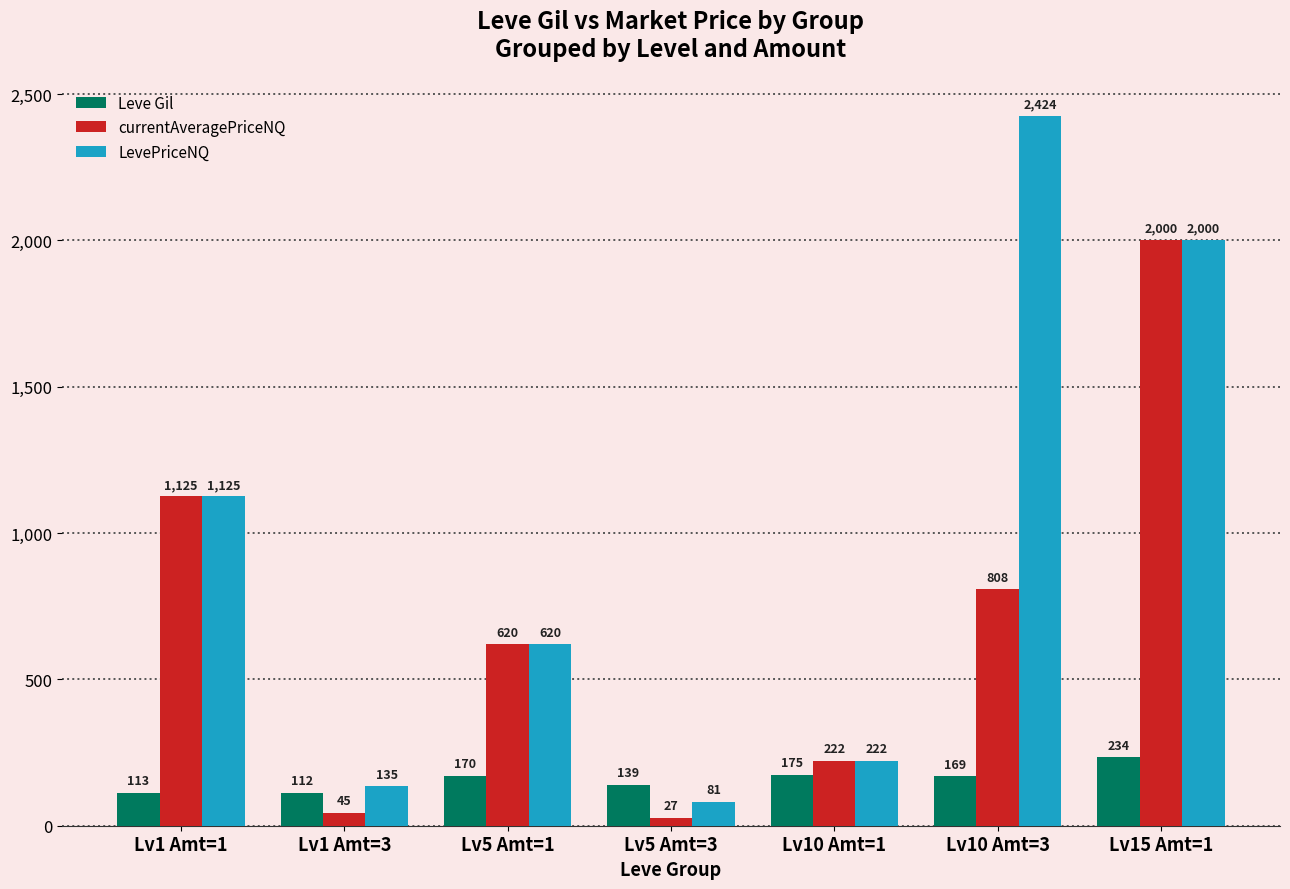

What is the minimum value shown in the chart?

27